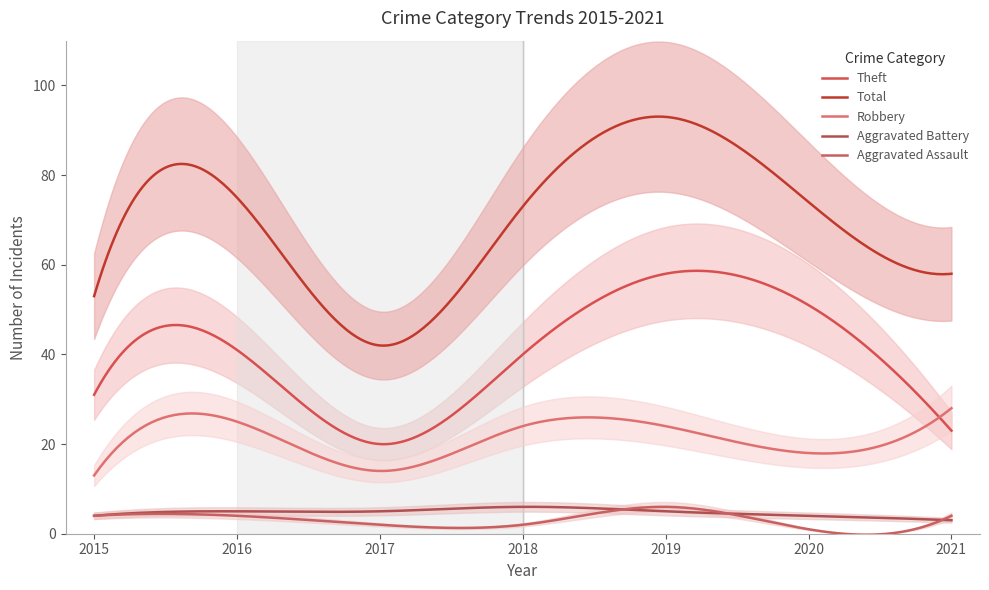

List the series in order of their peak value, lowest first.

Aggravated Assault, Aggravated Battery, Robbery, Theft, Total